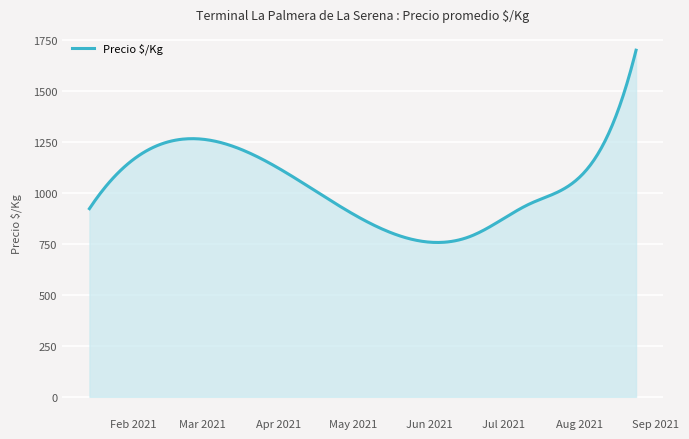

What is the greatest value displayed?

1698.9